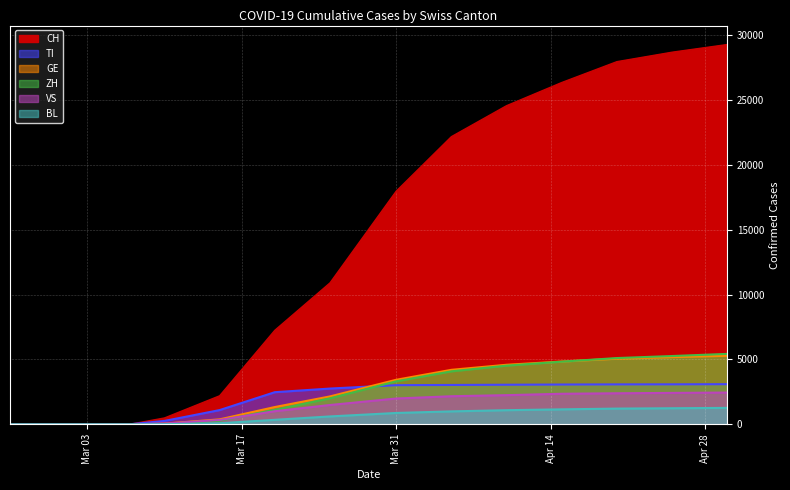

How many times do GE and ZH cross each other?

1